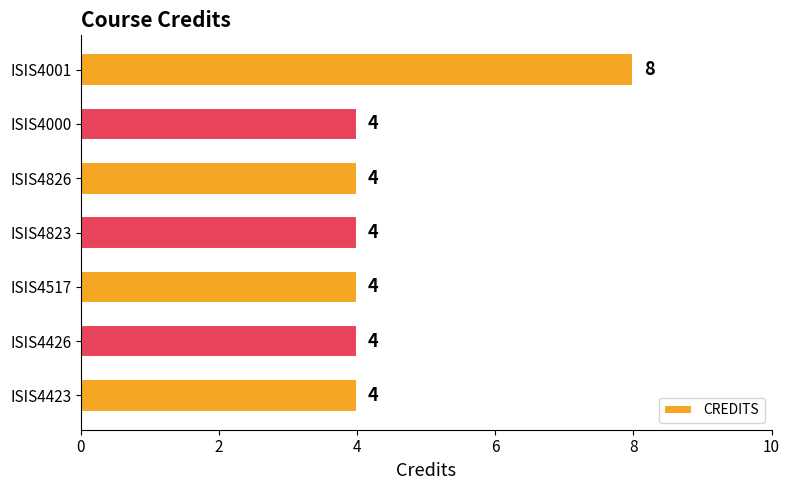

What is the average value?

5